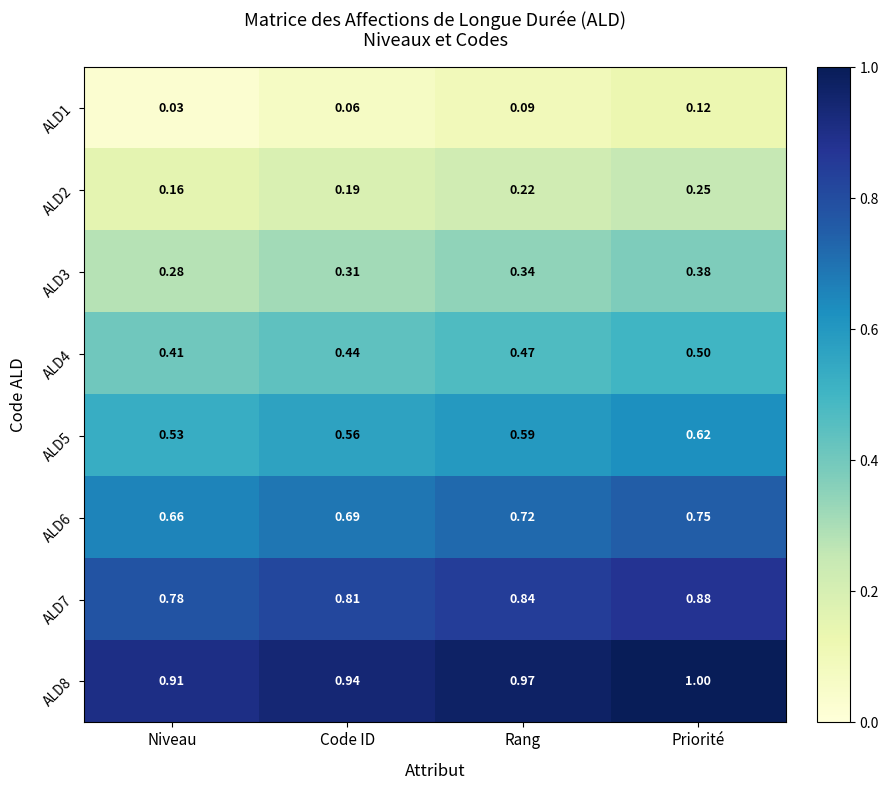

Is the value of ALD2 at Niveau greater than the value of ALD6 at Niveau?

No